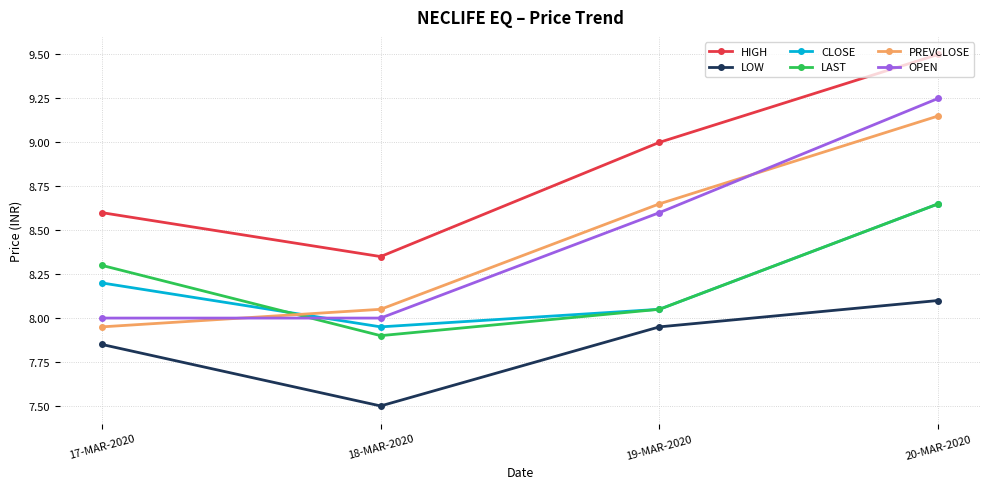

How many data points does each series have?

4